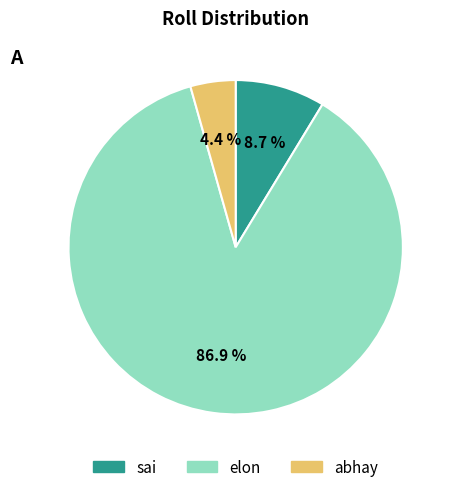

To the nearest percent, what percentage of the pie is abhay?

4%